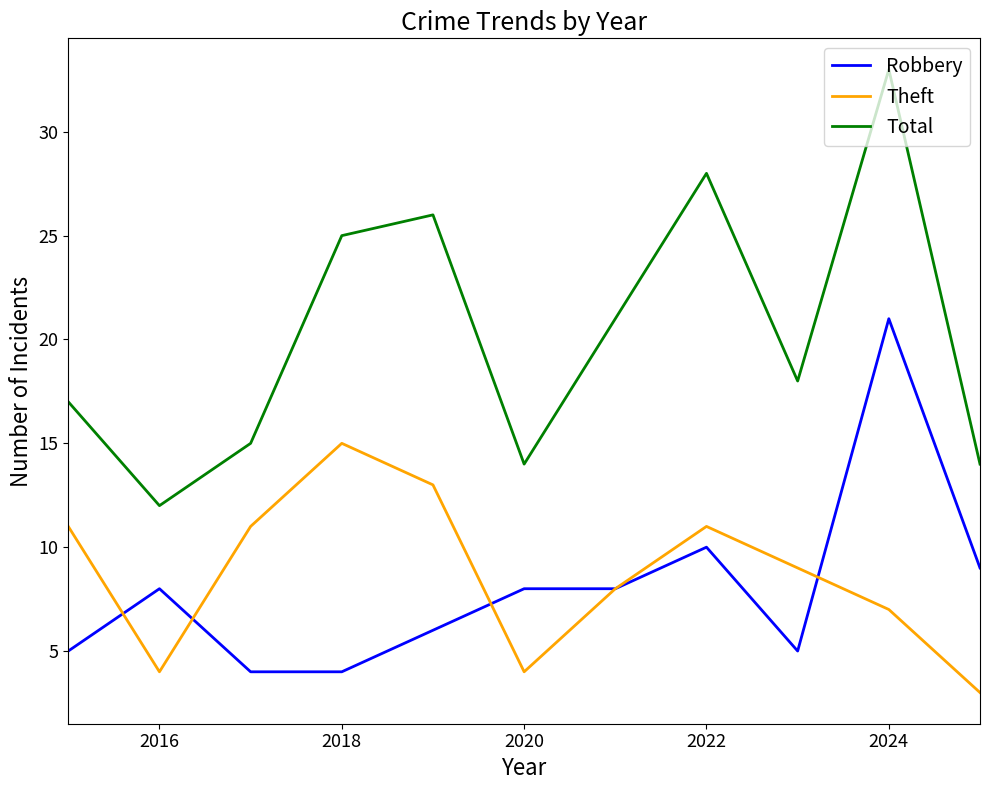

True or false: Robbery and Theft cross at least once.

True